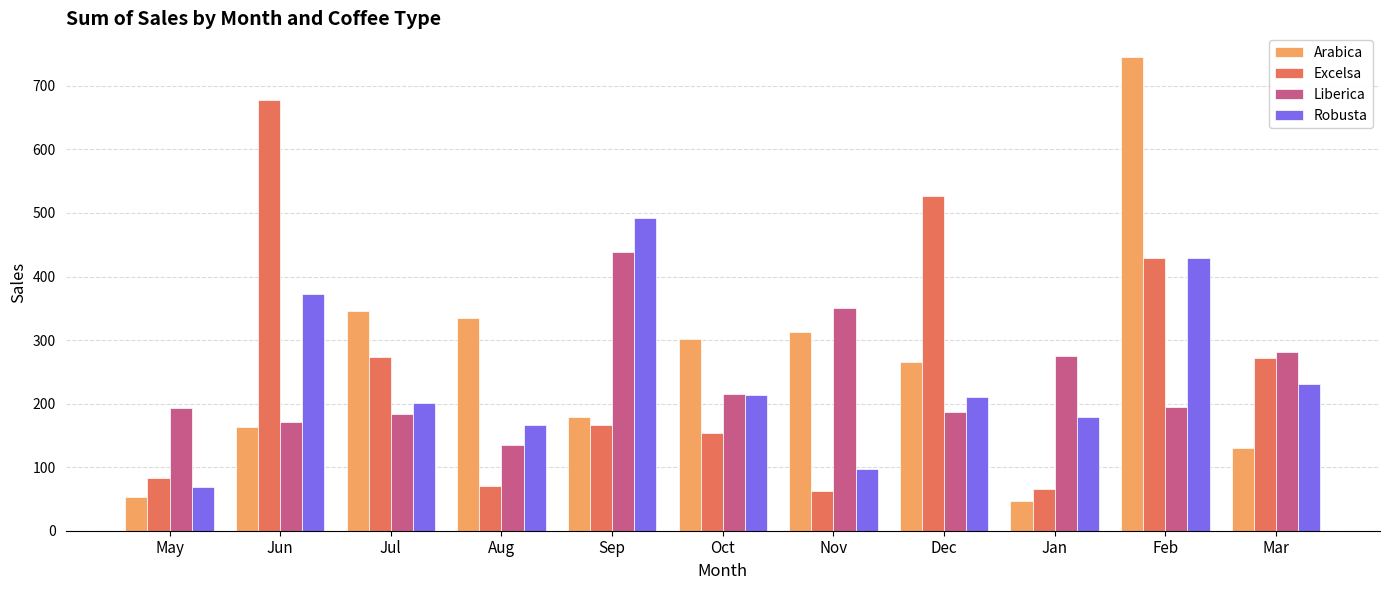

At which label does Arabica reach its peak?

Feb